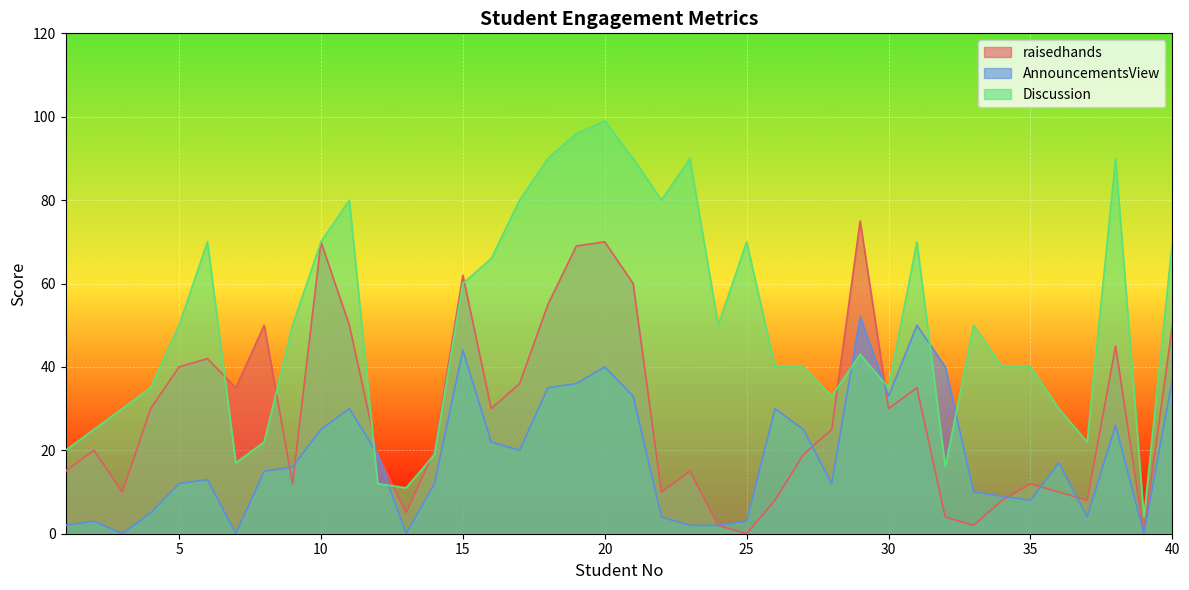

The raisedhands series shows 6 at 22. True or false?

False